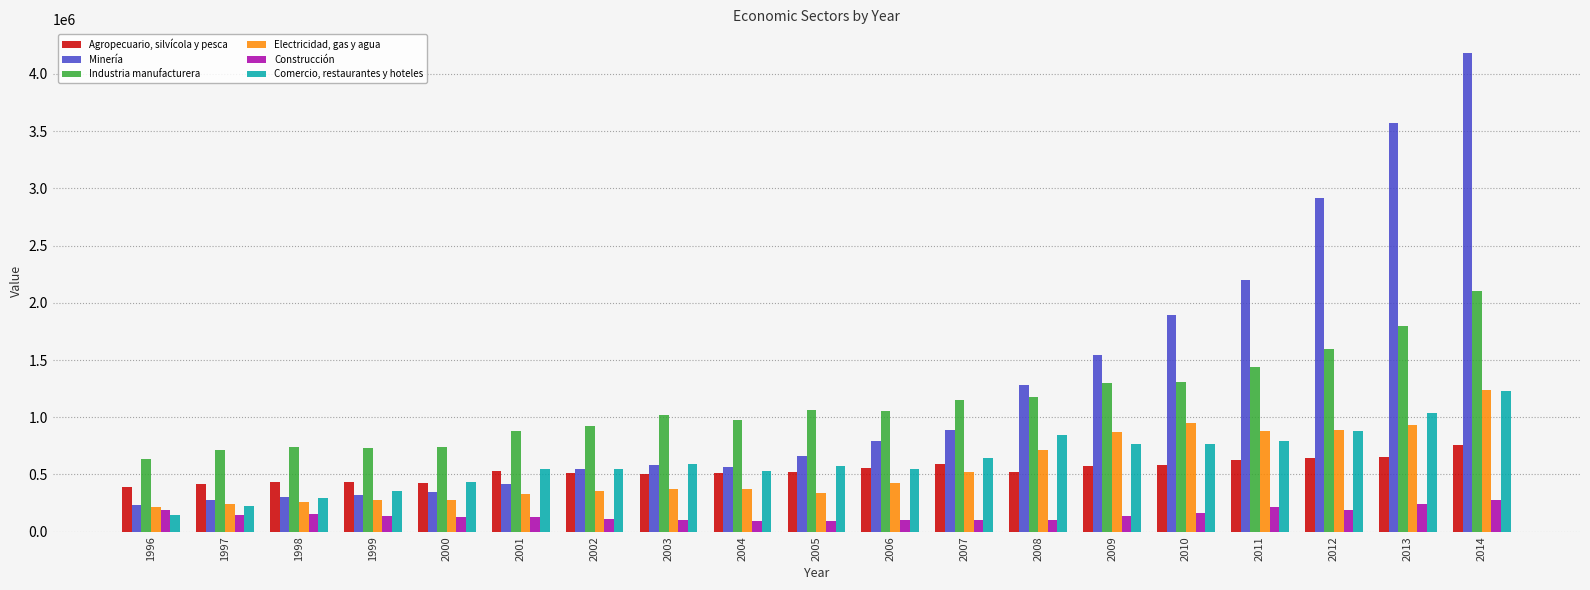

True or false: Industria manufacturera has a value of 1174015 at 2008.

True